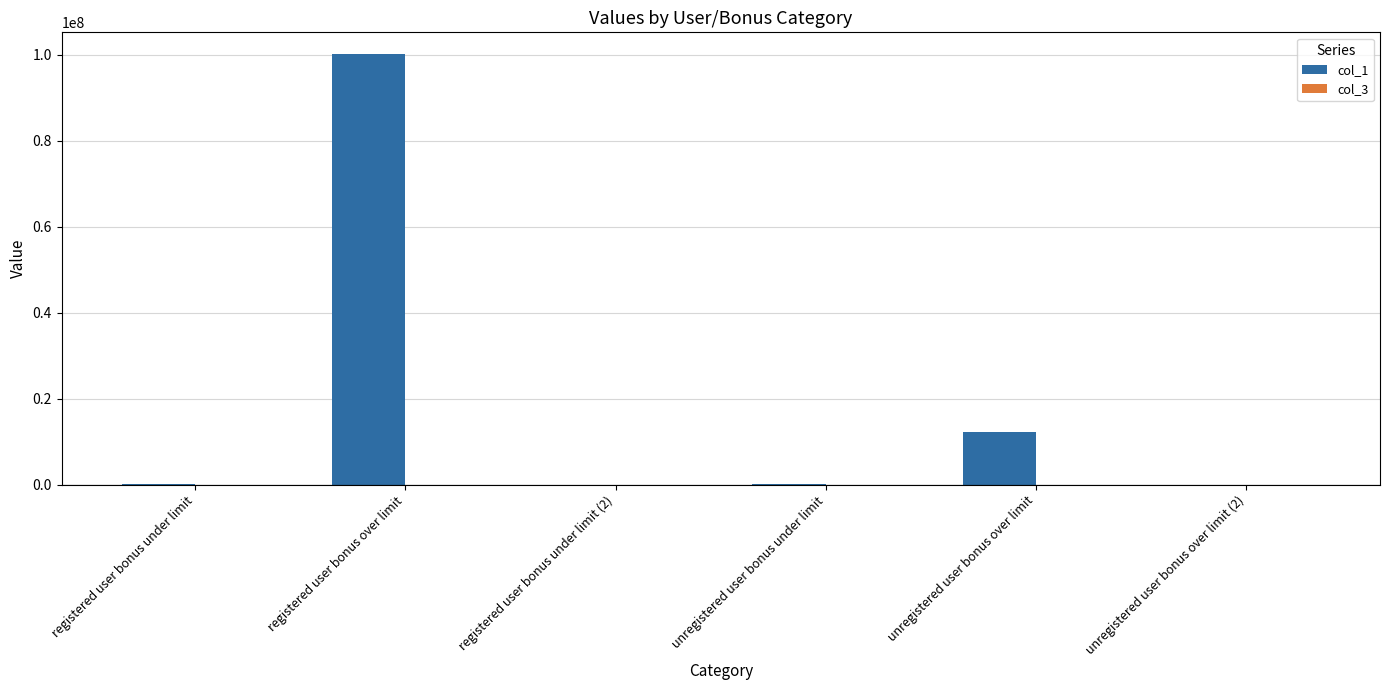

The col_1 series shows 1000 at registered user bonus under limit (2). True or false?

True